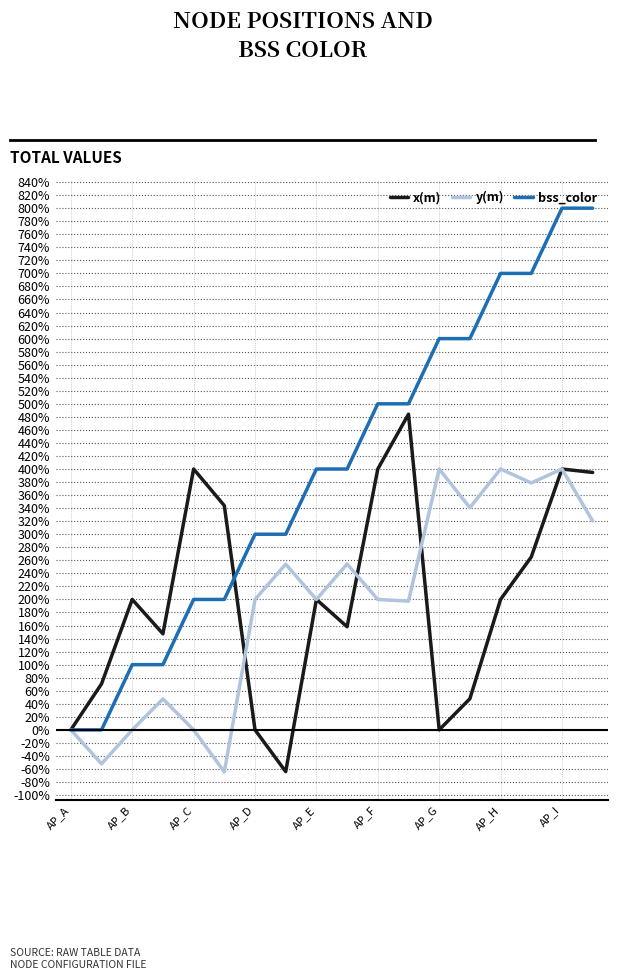

What is the sum of all bss_color values?

7200.0